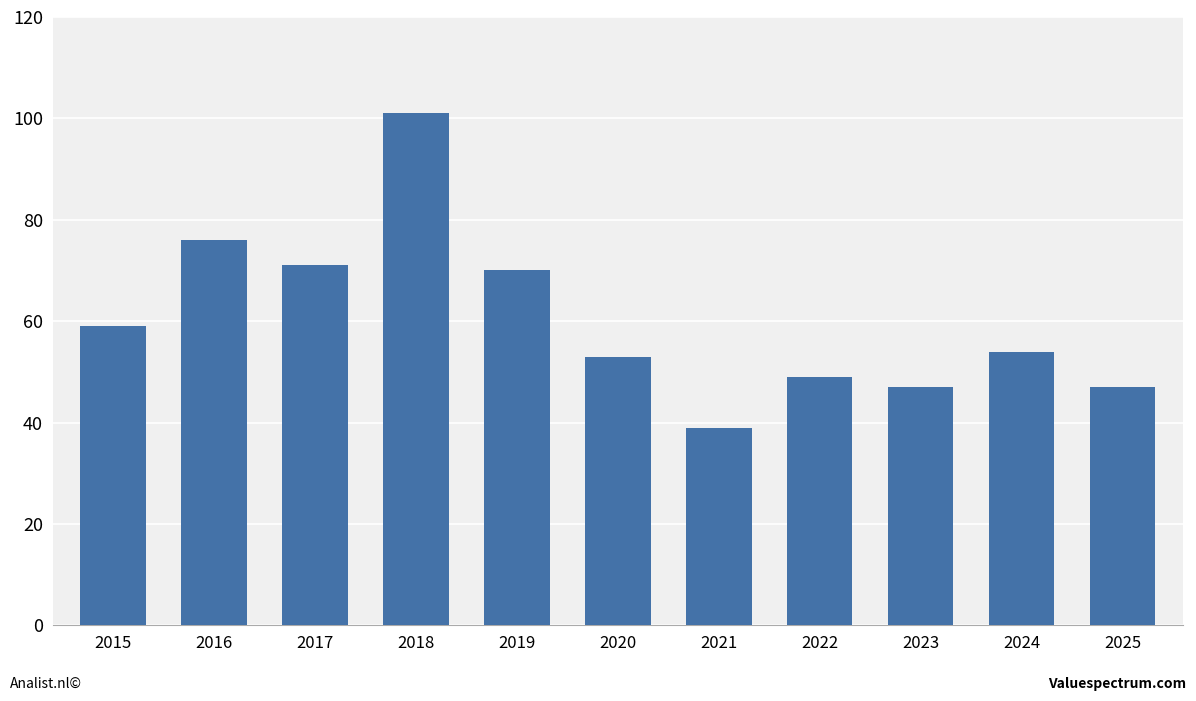

What is the difference between the maximum and minimum values?

62